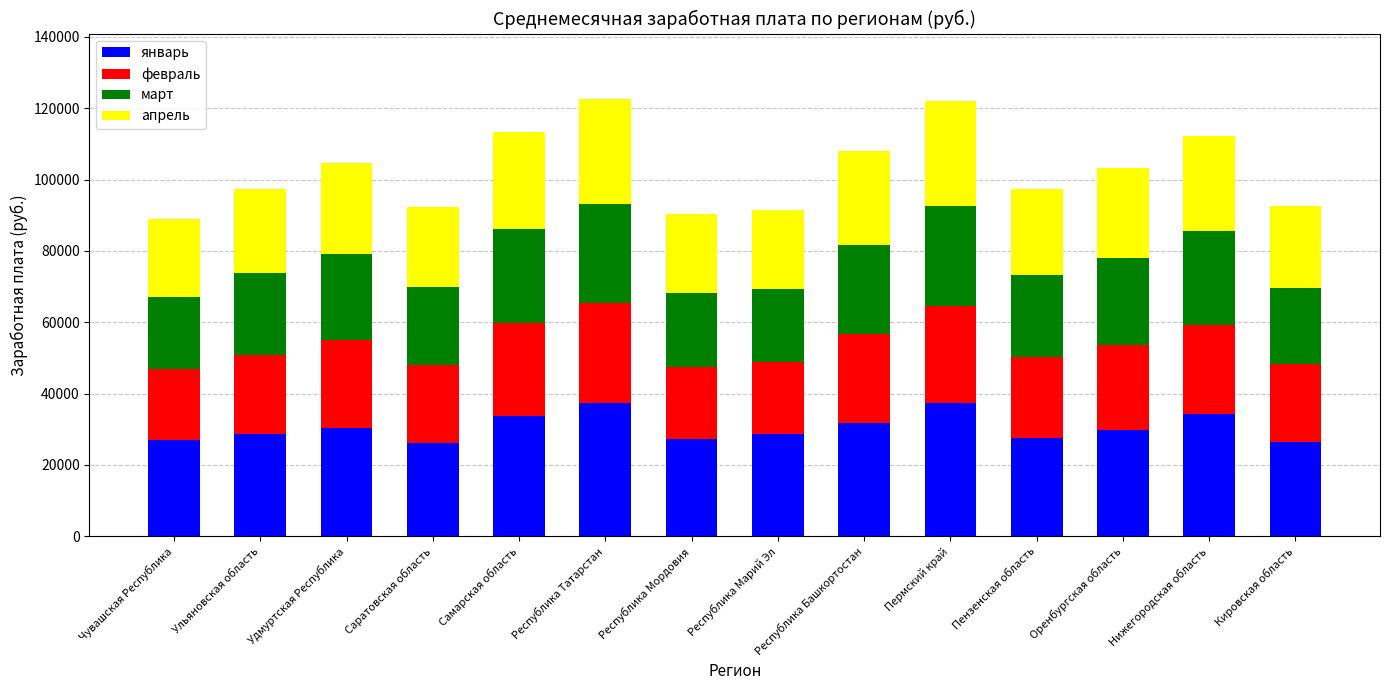

What is the sum of the январь values at Самарская область and Пермский край?

71114.8